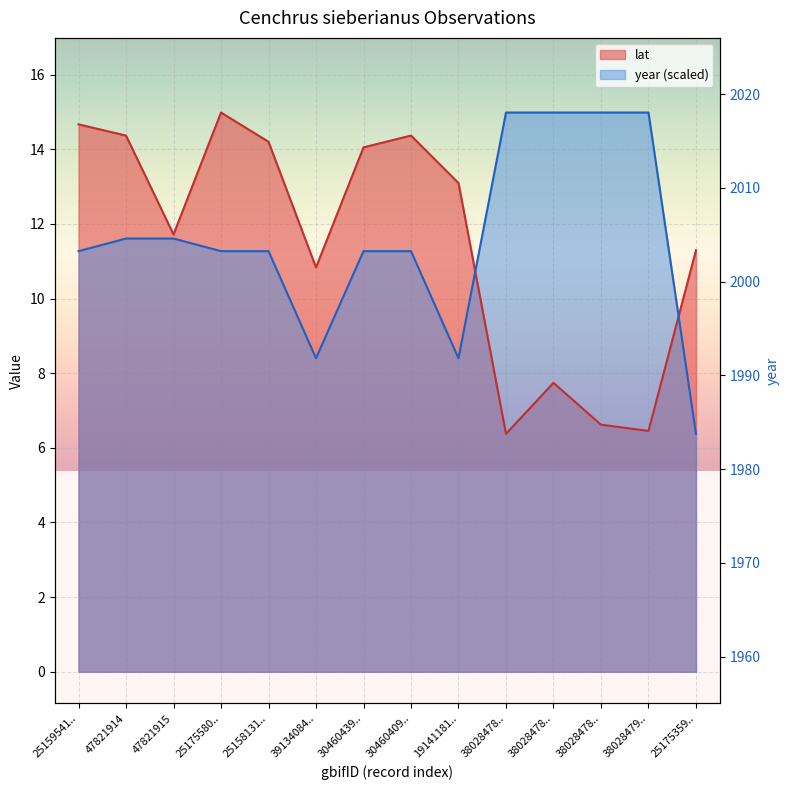

What is the difference between the second highest and minimum values in the lat series?

8.3